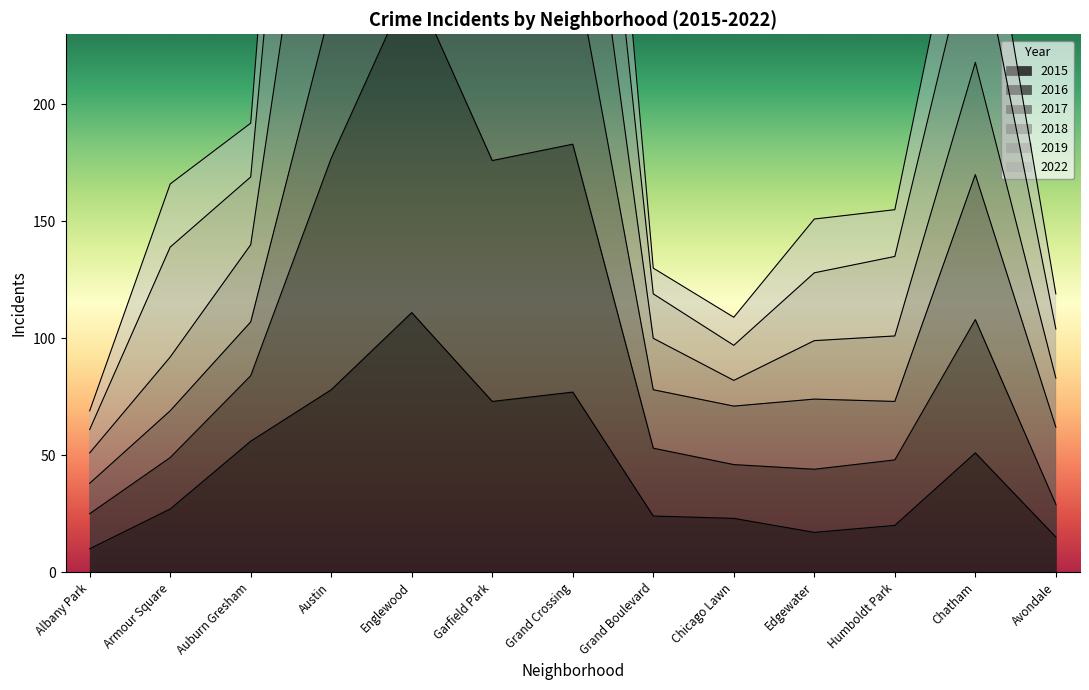

What position from the right is Grand Crossing?

7